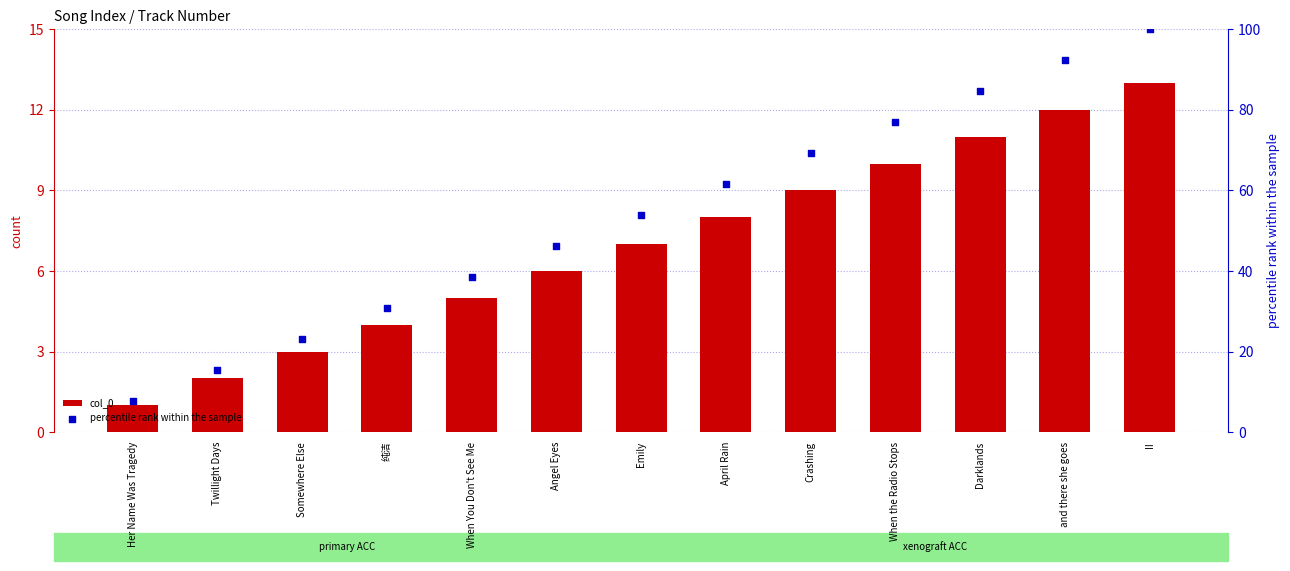

Which series has the largest total across all categories?

percentile rank within the sample